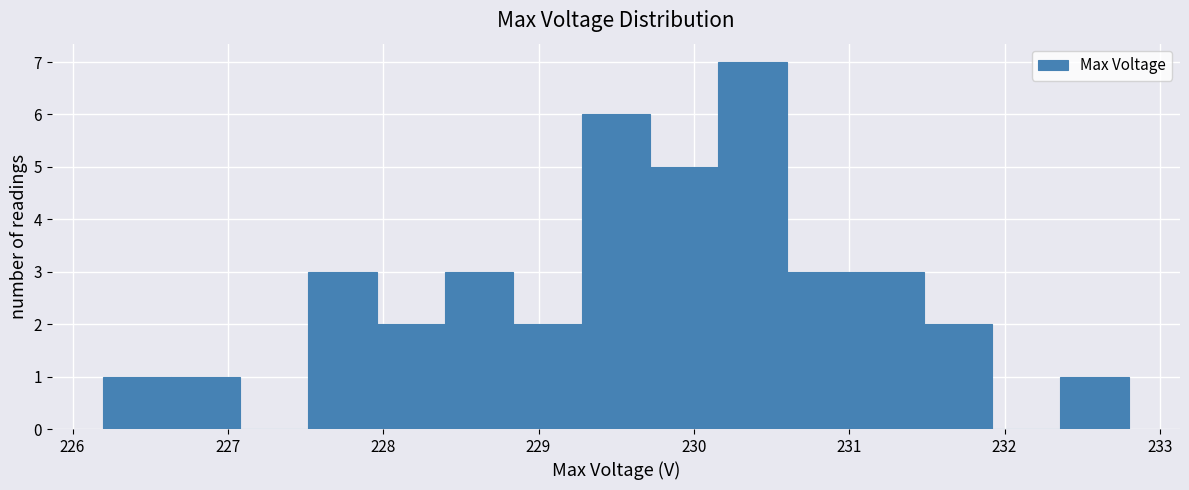

What is the height of the bar covering 226.6 to 227.1 on the x-axis? Neither the bar edges nor the heights are printed on the chart, so give them approximately, as read against the axes.

1